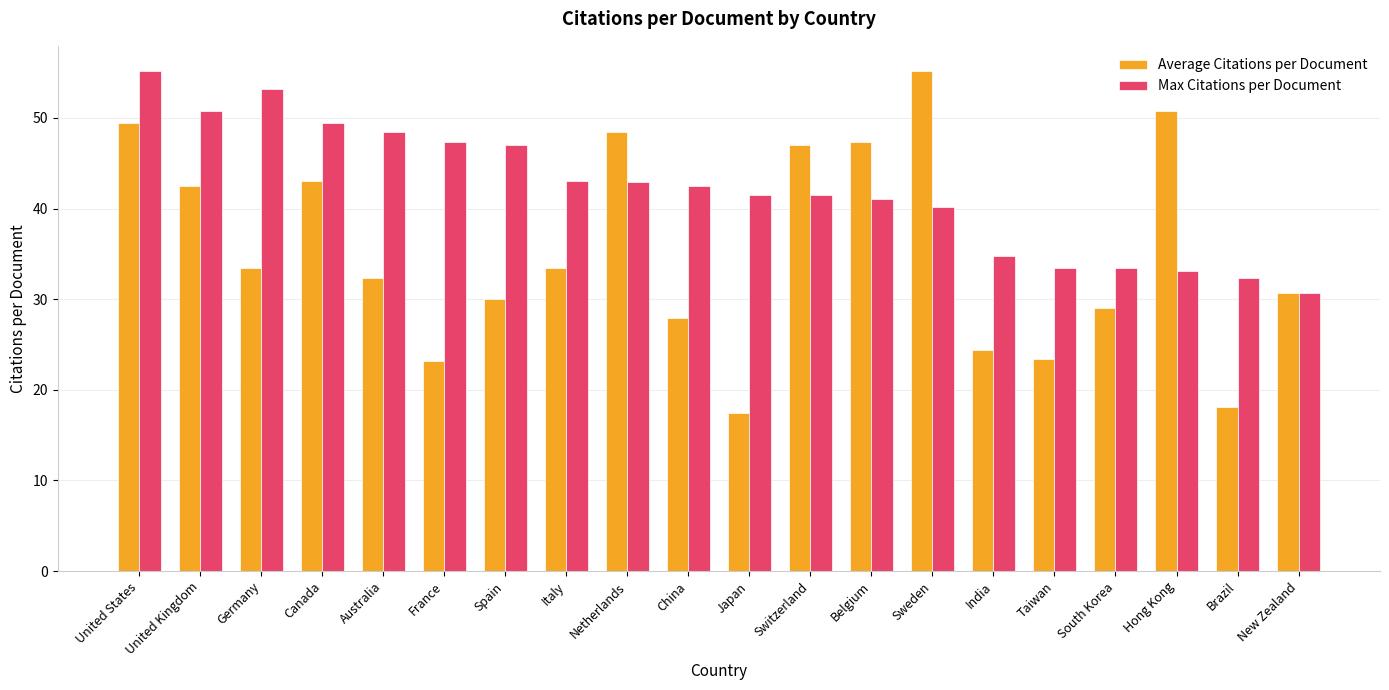

What is the minimum value for Max Citations per Document?

30.7